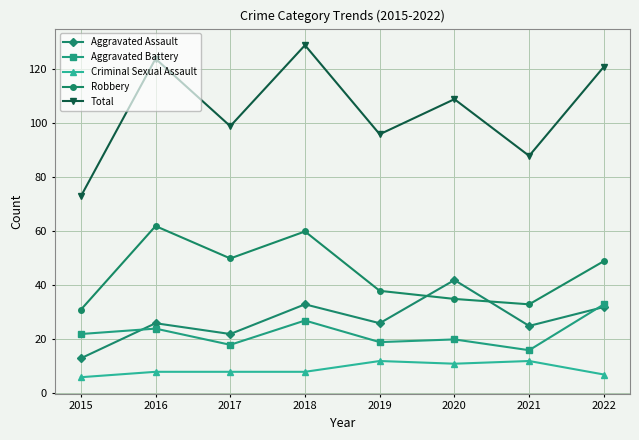

True or false: Aggravated Assault and Total cross at least once.

False